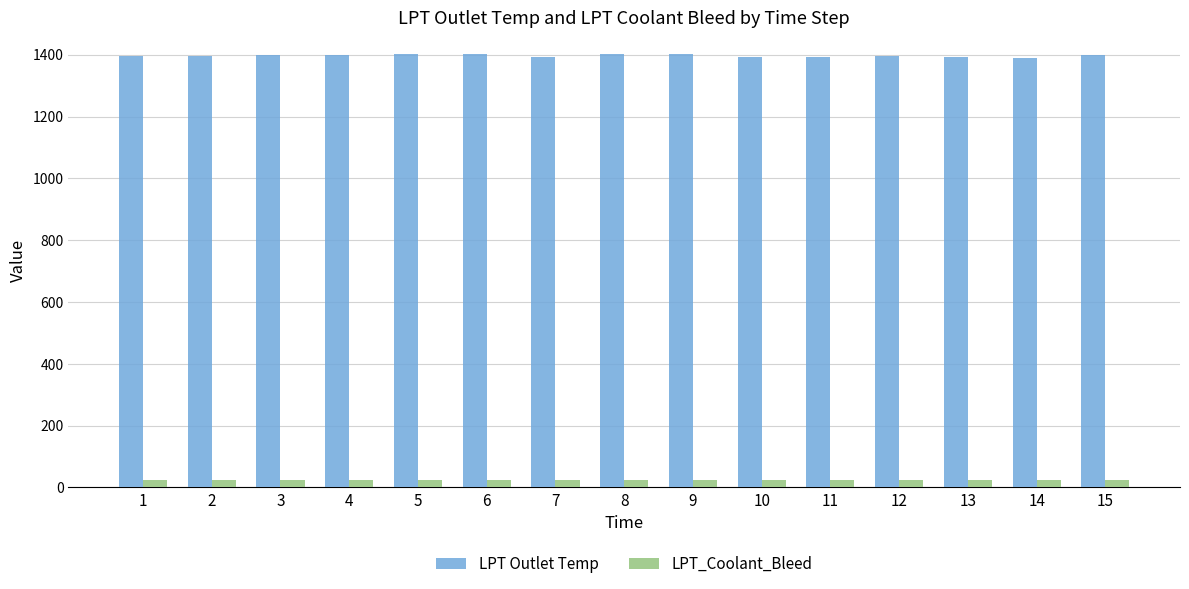

What is the sum of all LPT Outlet Temp values?

20952.7